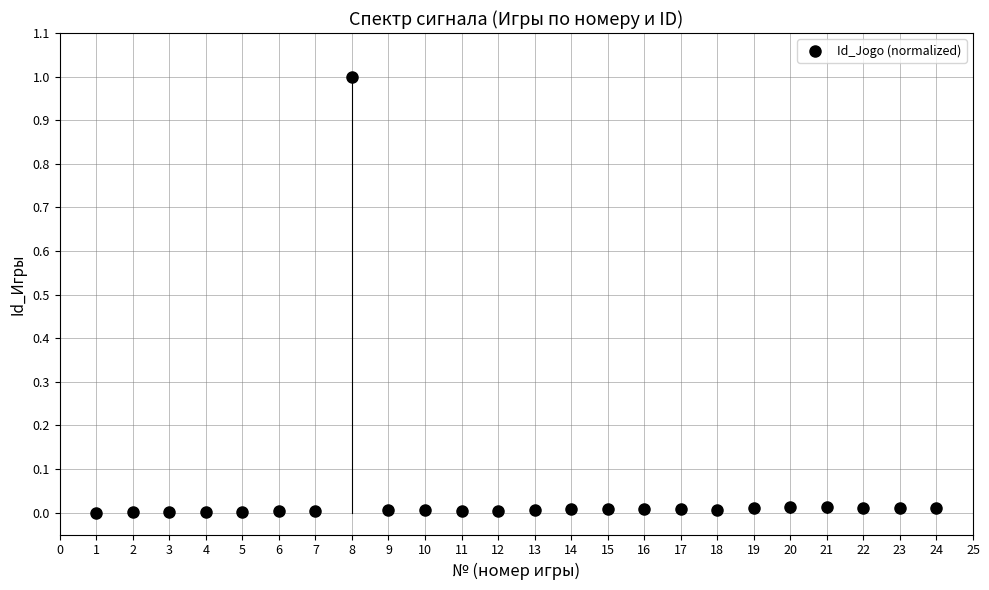

What is the range of X values (max minus min)?

23.0